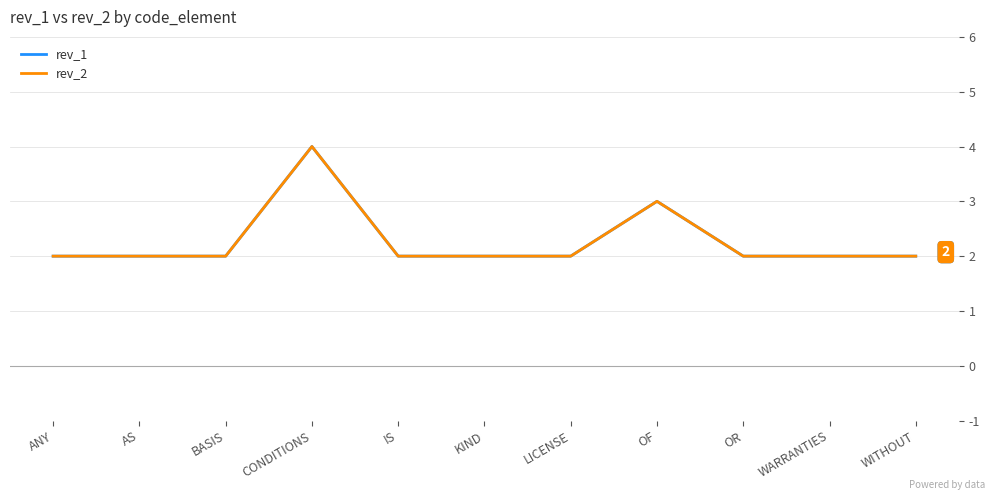

Reading right to left, transcribe all the data shown in this chart.

rev_1: WITHOUT=2	WARRANTIES=2	OR=2	OF=3	LICENSE=2	KIND=2	IS=2	CONDITIONS=4	BASIS=2	AS=2	ANY=2
rev_2: WITHOUT=2	WARRANTIES=2	OR=2	OF=3	LICENSE=2	KIND=2	IS=2	CONDITIONS=4	BASIS=2	AS=2	ANY=2